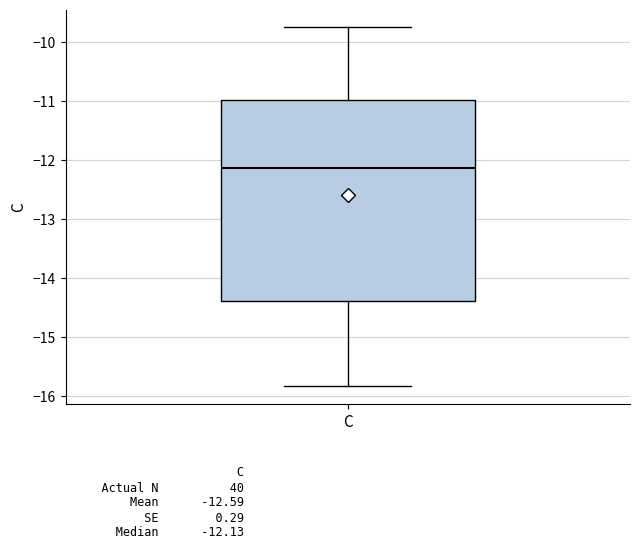

Read this box plot against the y-axis: the position of the median line, the range covered by the box, and the ends of both whiskers. The values are not printed on the chart, so give them approximately, as read against the axis.

median -12.1, box -14.4 to -11.0, whiskers -15.8 to -9.8